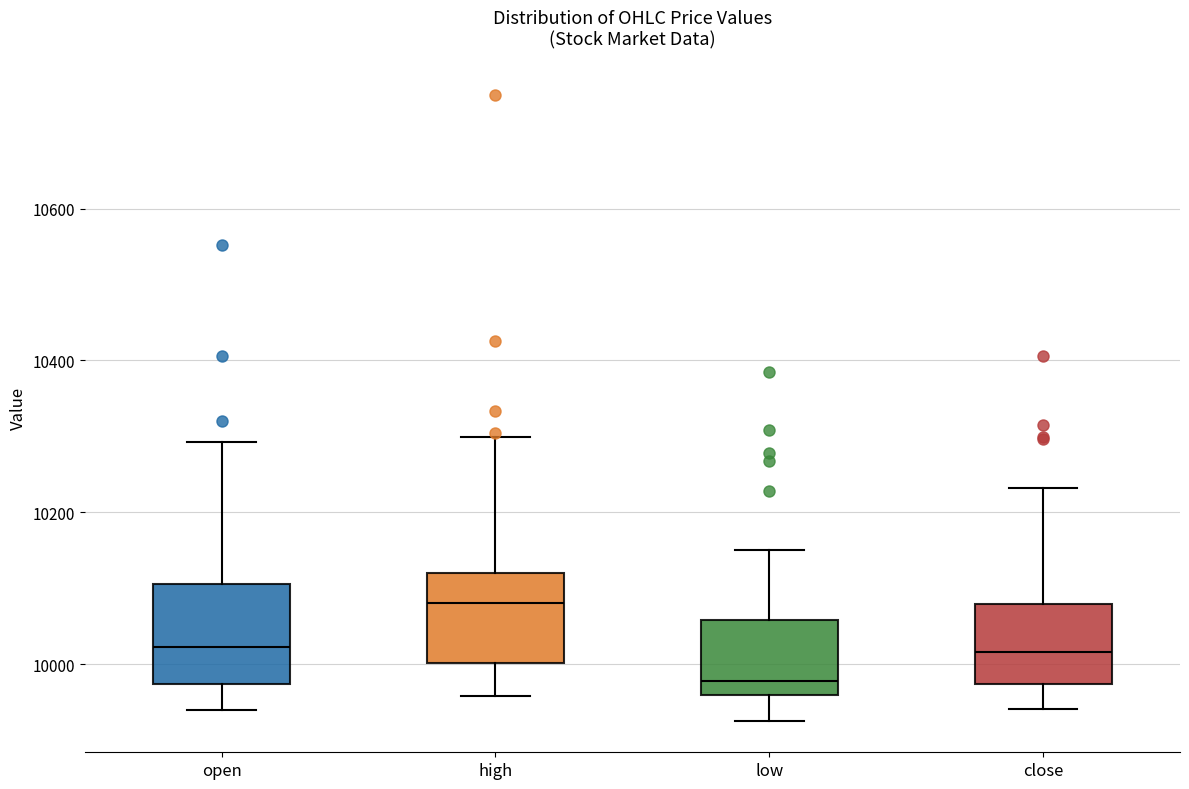

Where is the lower edge of the box for high on the y-axis? The values are not printed on the chart, so give them approximately, as read against the axis.

10000